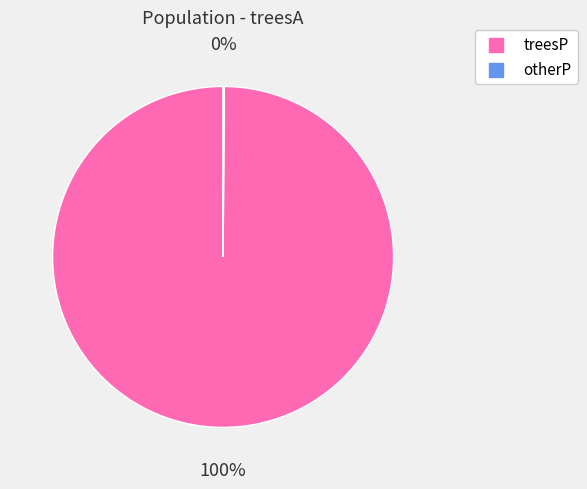

Is there a majority slice in this chart?

Yes